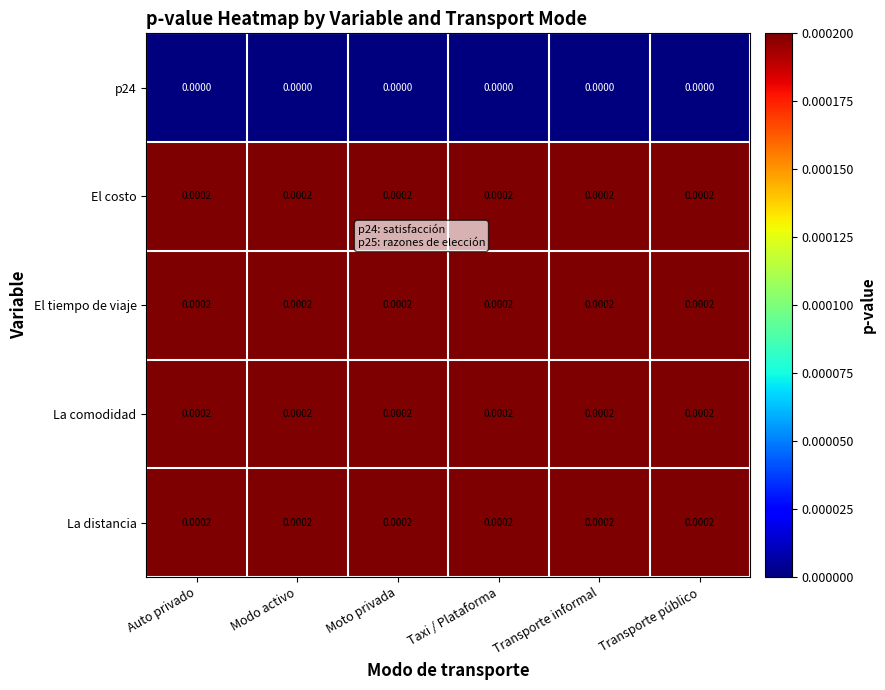

How many distinct data groups are displayed?

5